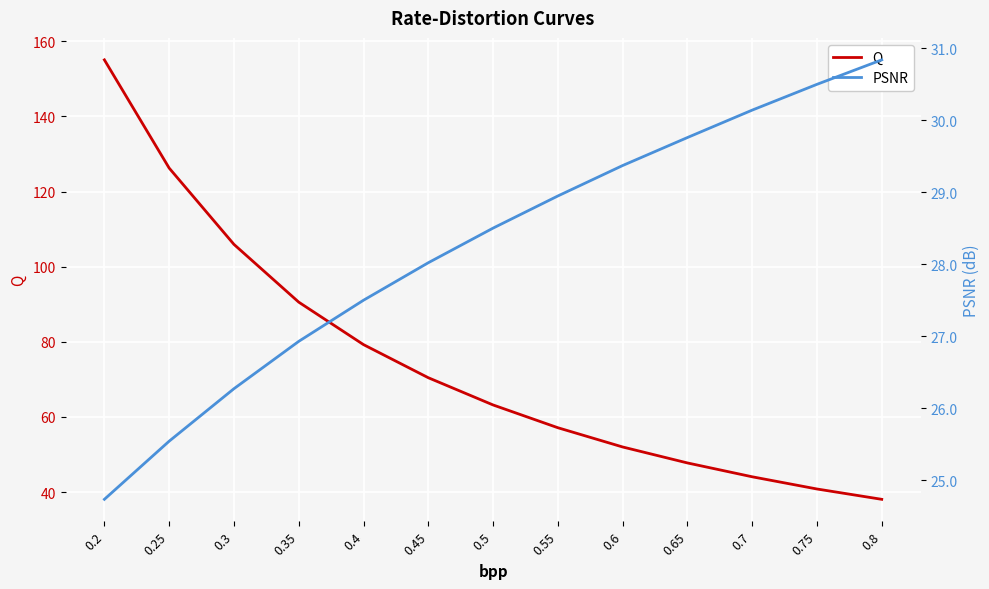

The PSNR series shows 9.2 at 0.45. True or false?

False